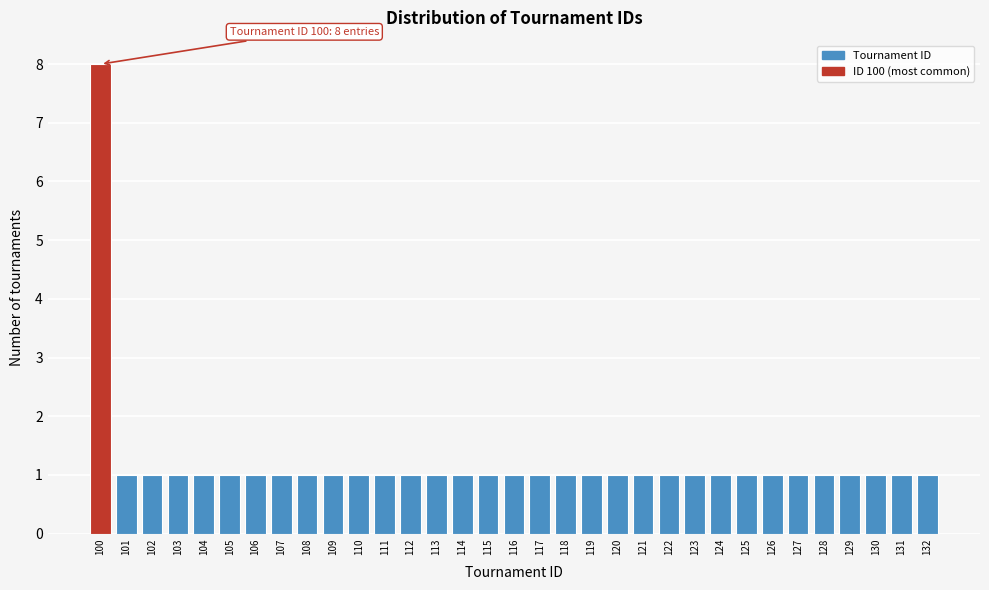

What is the value of the 23rd bar from the left?

1